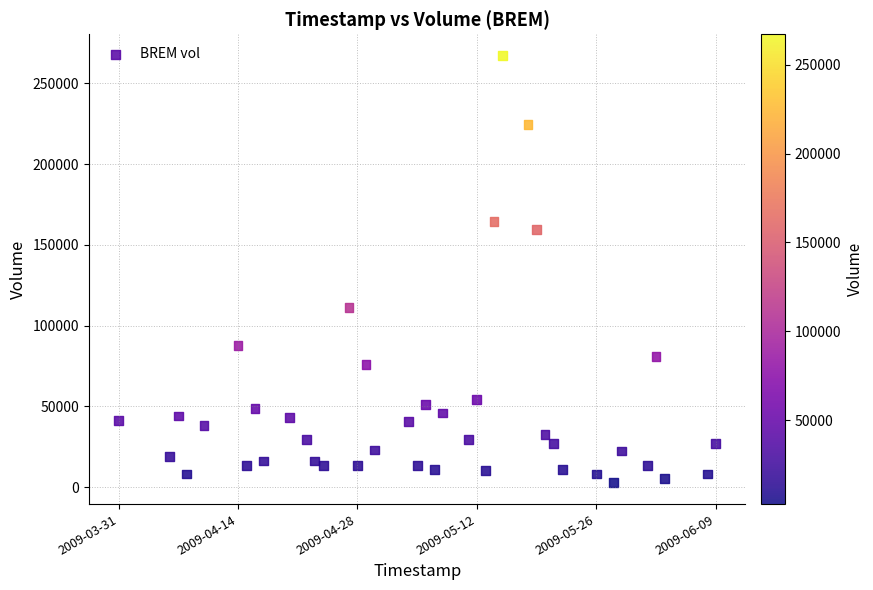

What is the range of X values (max minus min)?

6048000